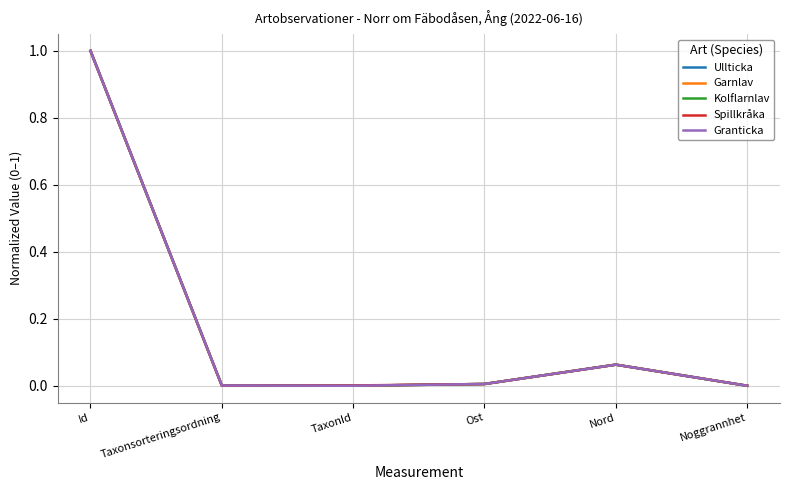

At which category is the sum across all series the highest?

Id